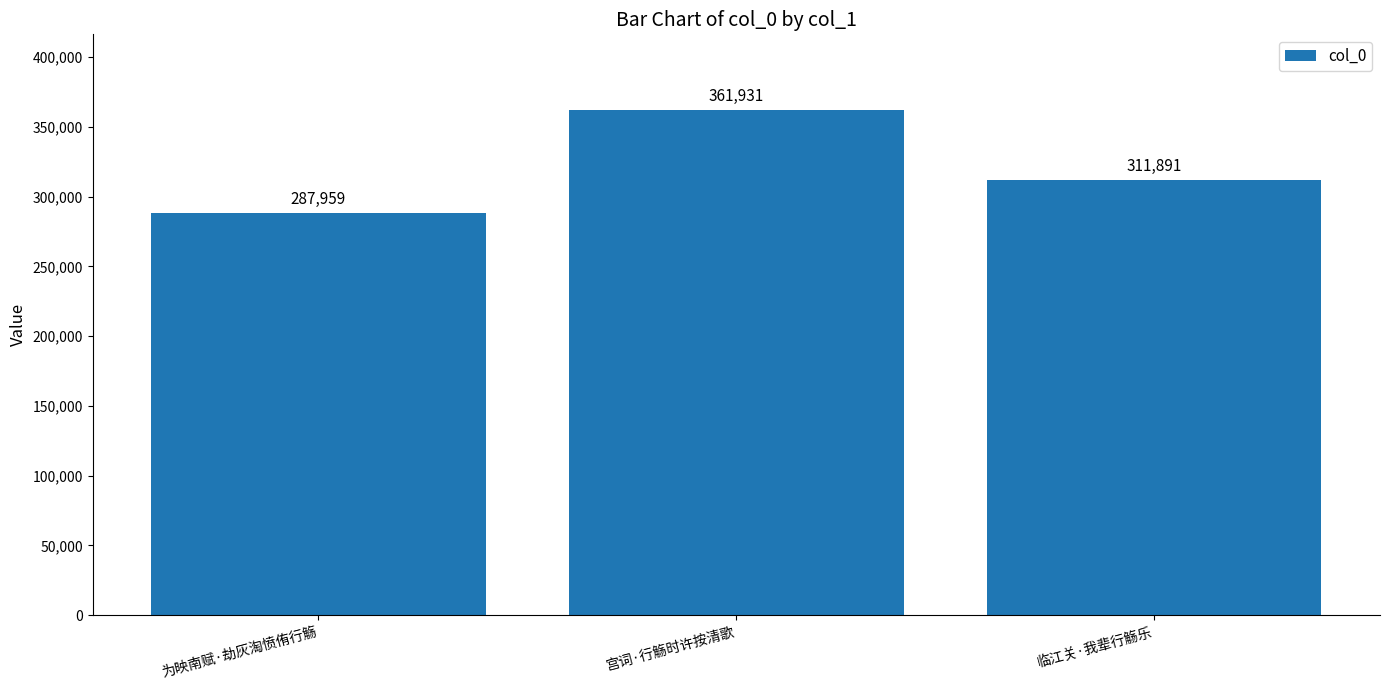

What is the difference between the maximum and second lowest values?

50040